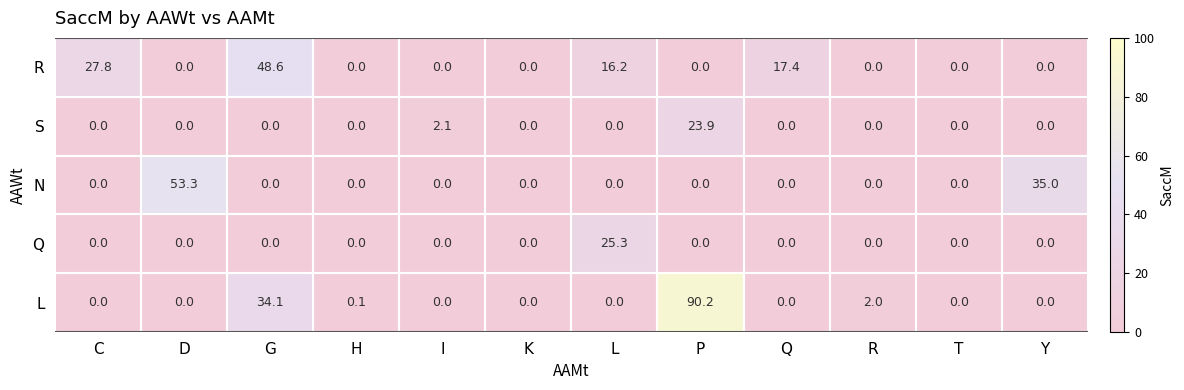

Rank the series by their maximum value, from highest to lowest.

L, N, R, Q, S